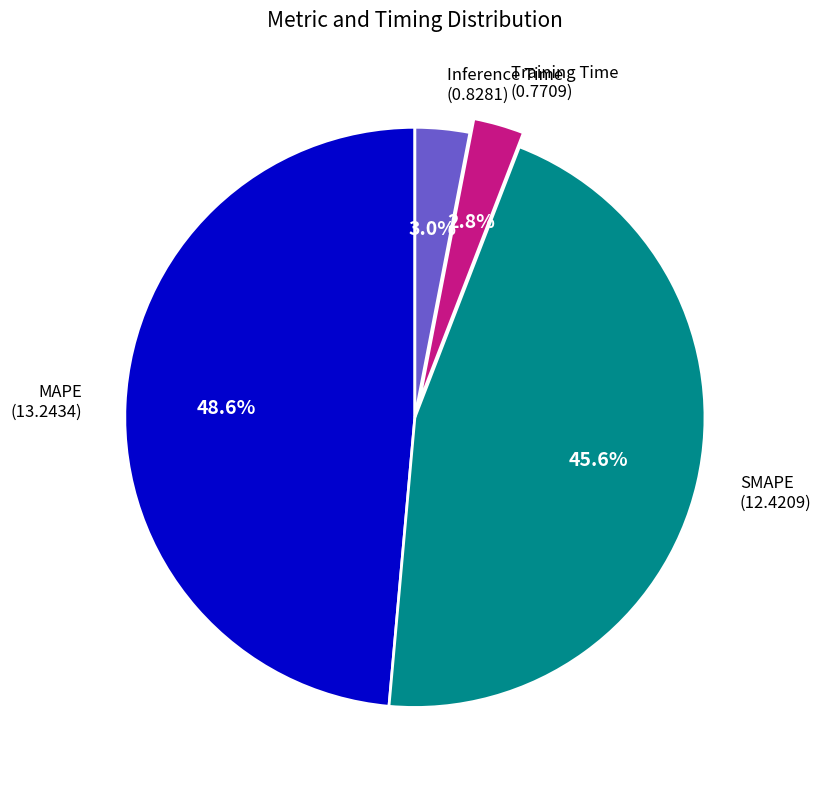

How many slices are in this pie chart?

4